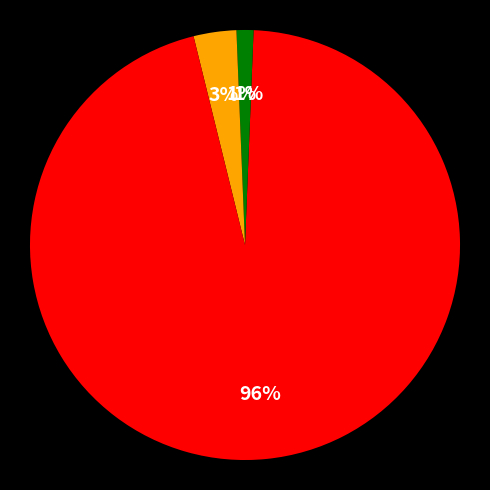

How many slices are in this pie chart?

4